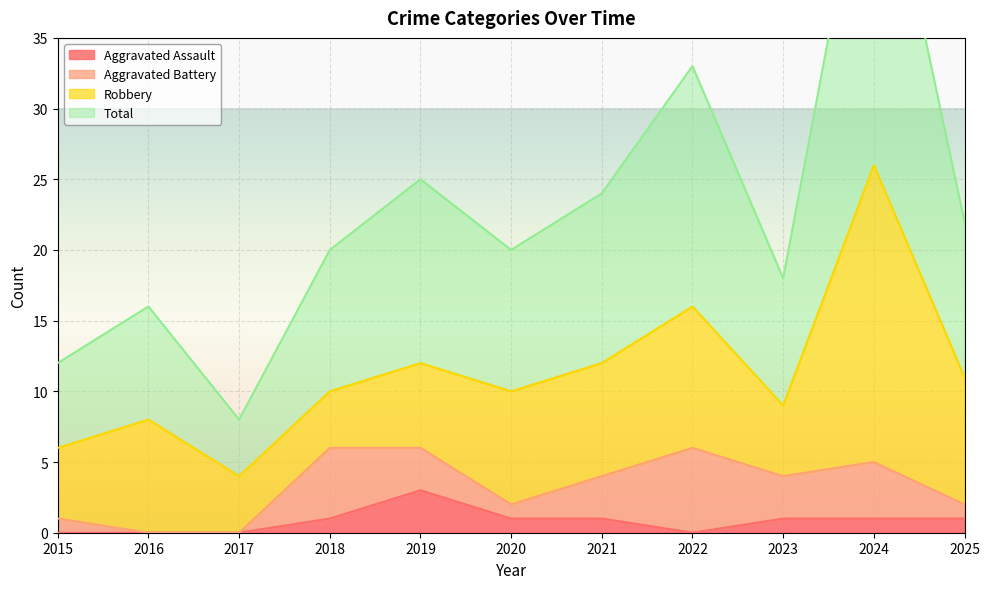

Is it true that Aggravated Assault equals 1 at 2024?

True